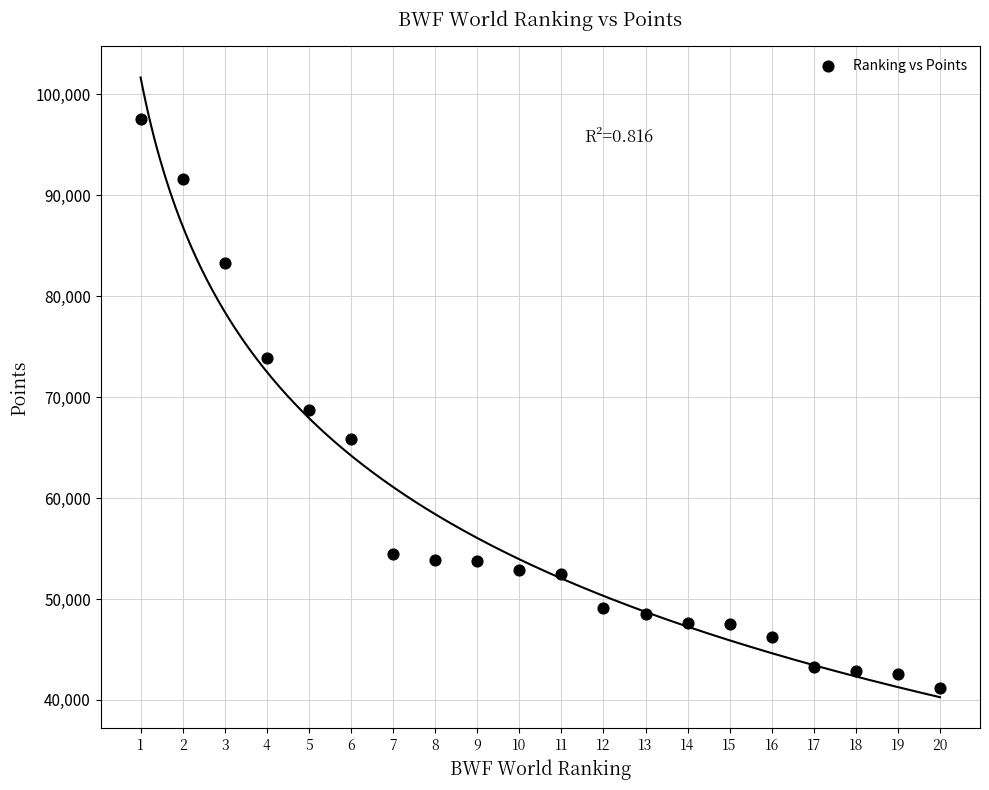

What is the range of Y values (max minus min)?

56383.7